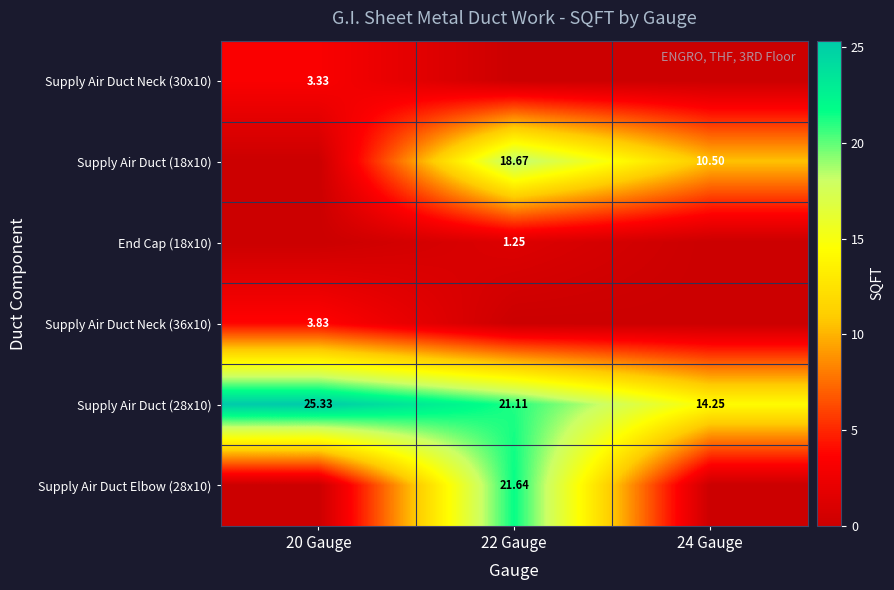

What is the spread (max minus min) of values at 20 Gauge?

25.3